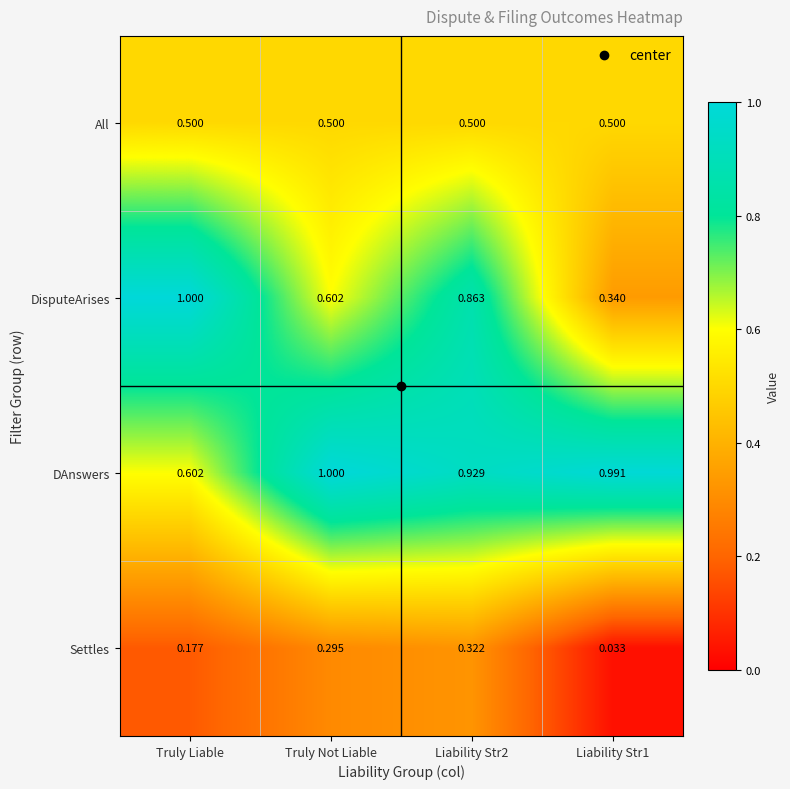

At which label is DAnswers closest to 0?

Truly Liable